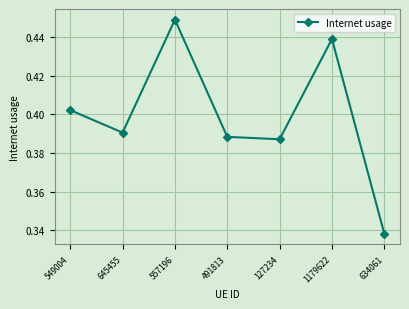

At which category does the data reach its first local peak?

557196